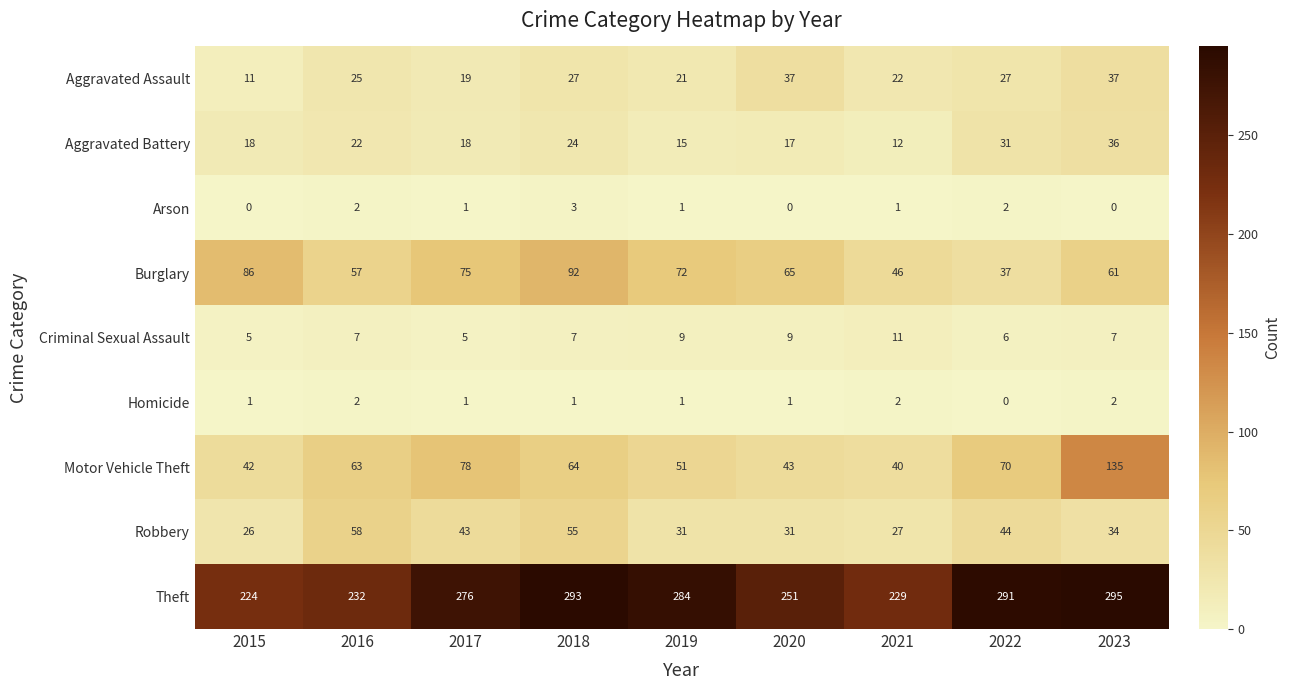

Which series has the largest range (max minus min)?

Motor Vehicle Theft